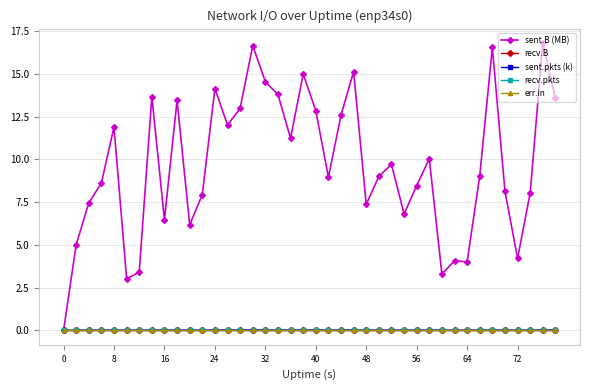

Does the chart have visible grid lines?

Yes